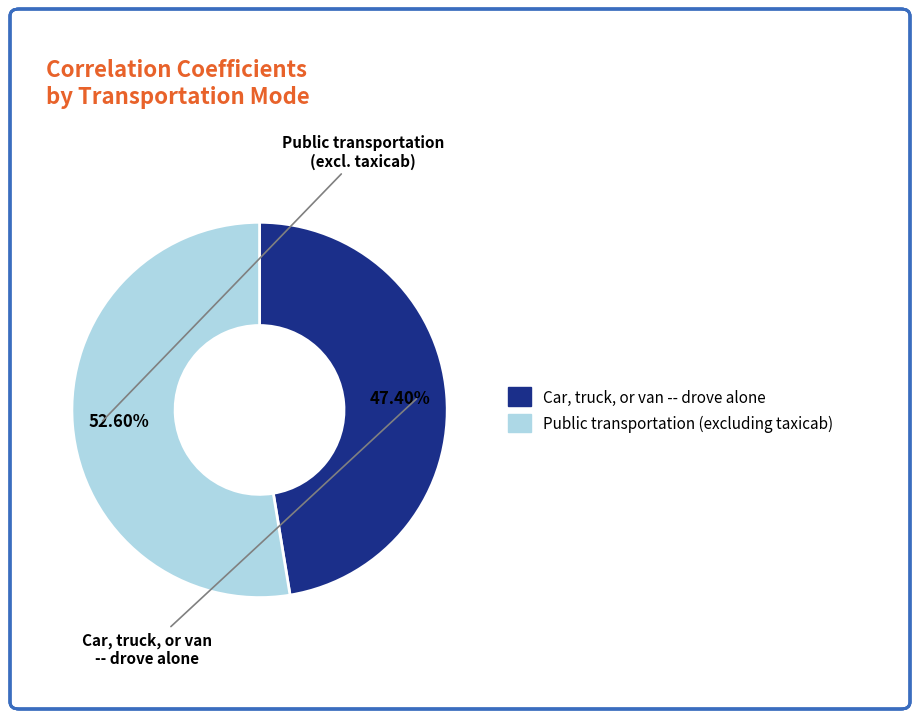

Which slice is the largest?

Public transportation (excluding taxicab)